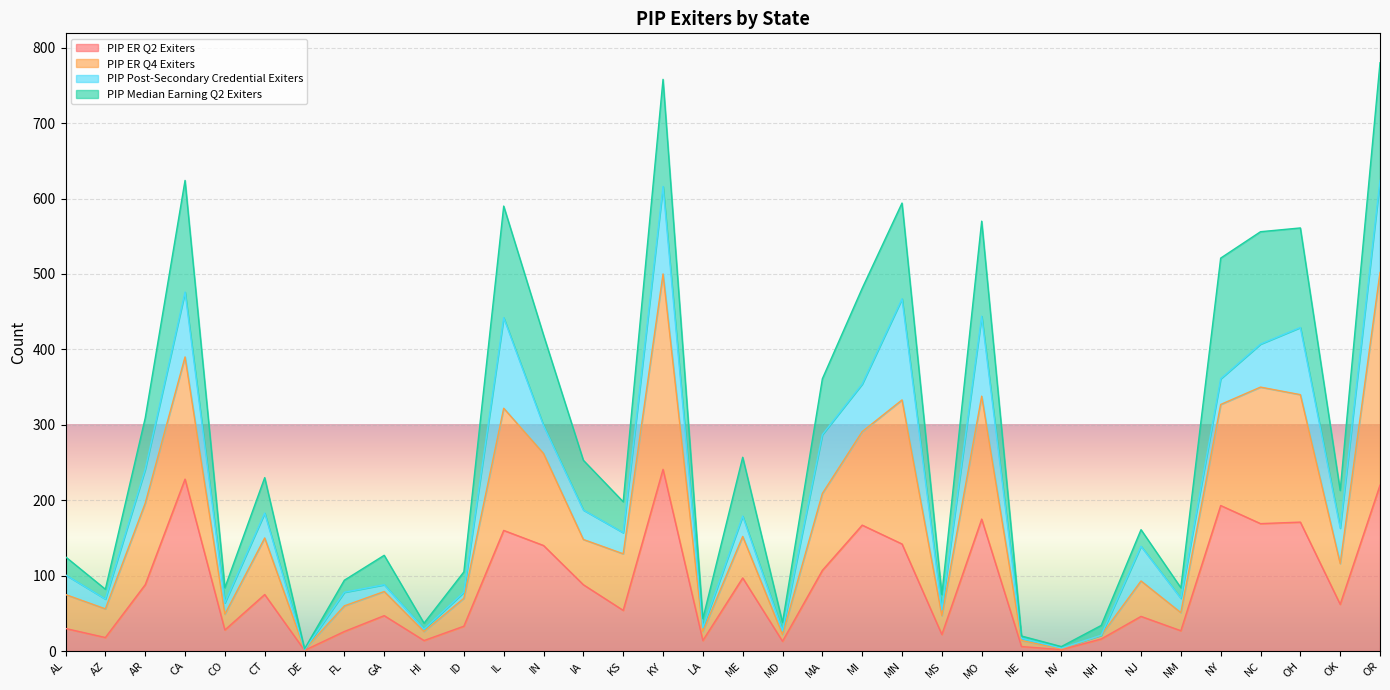

Which series has the widest spread of values?

PIP ER Q4 Exiters